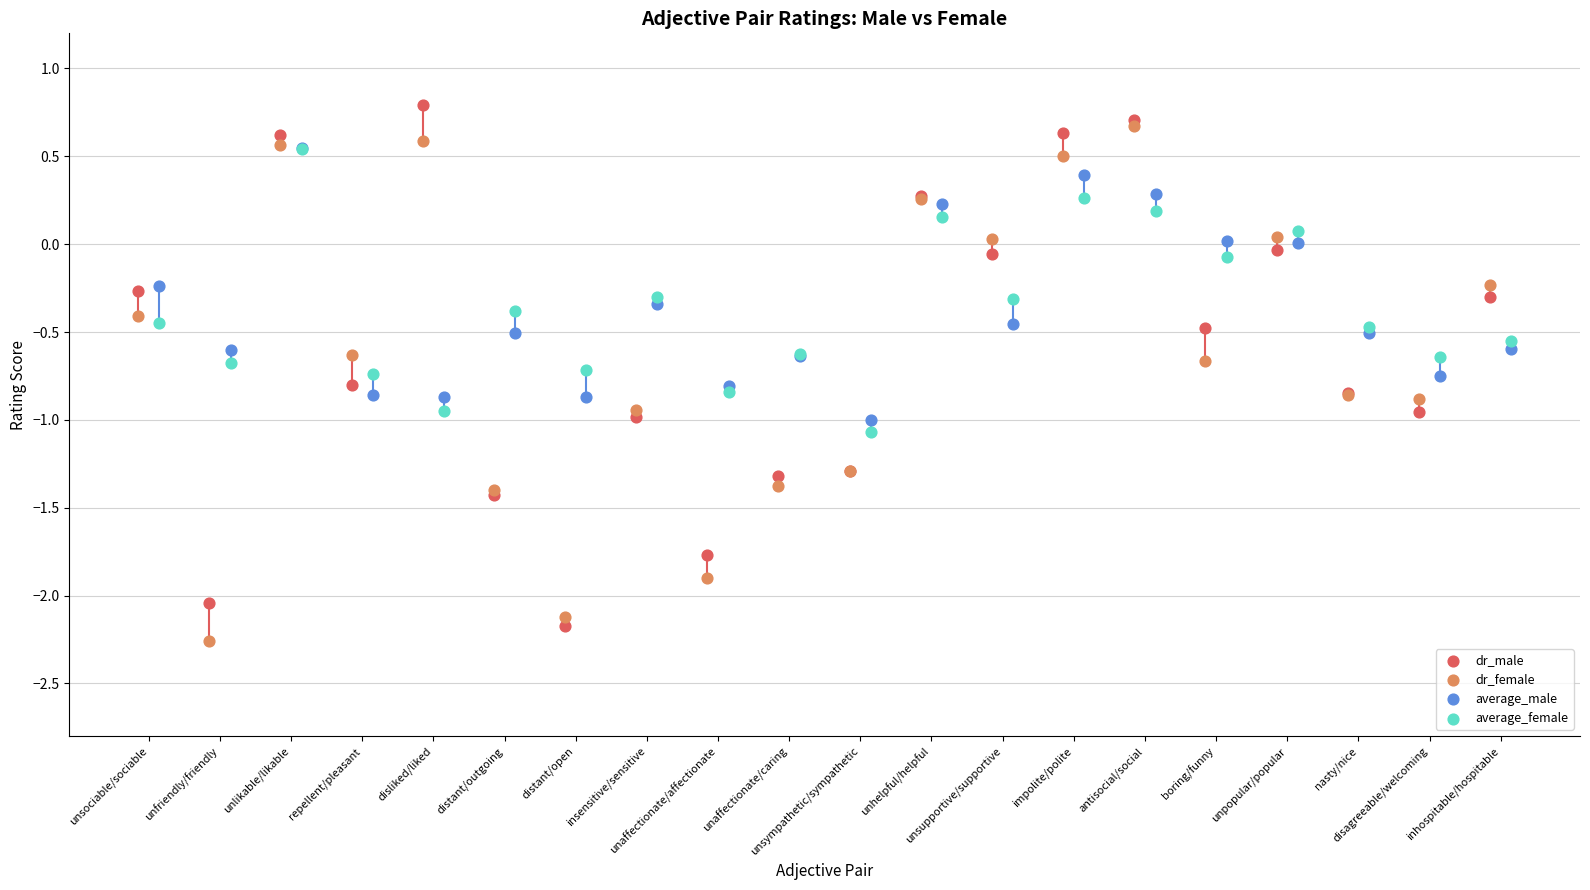

Which series reaches the maximum Y coordinate?

dr_male